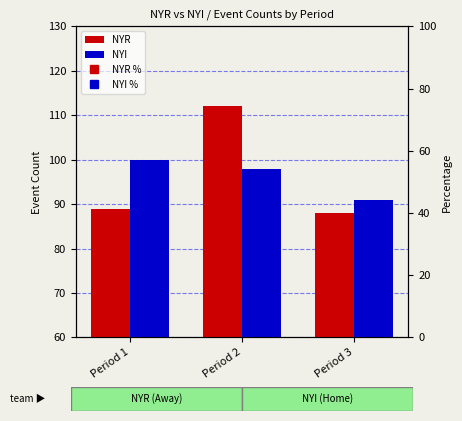

What is the minimum value shown in the chart?

15.2